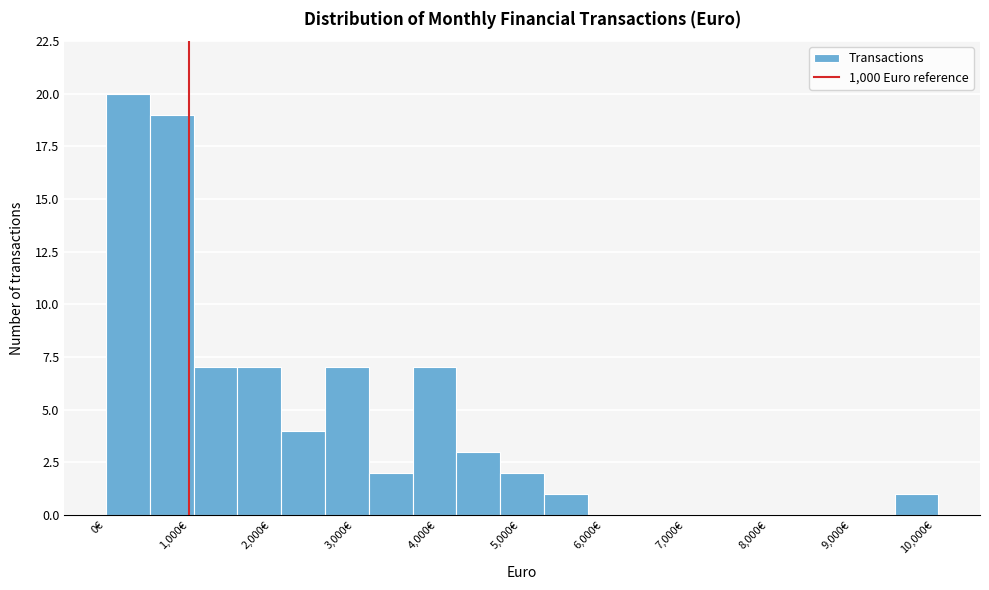

Over which range of the x-axis is the bar tallest?

0 to 500